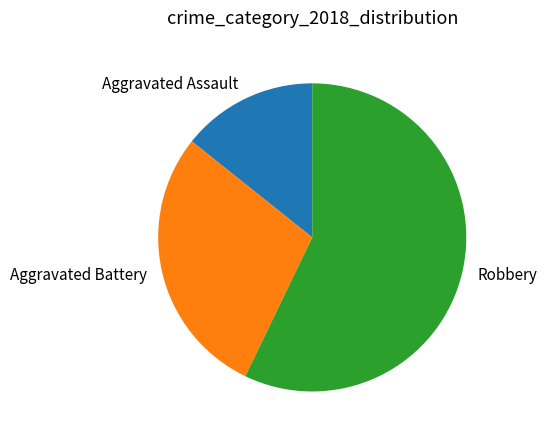

The Aggravated Assault slice represents 1% of the pie. True or false?

False